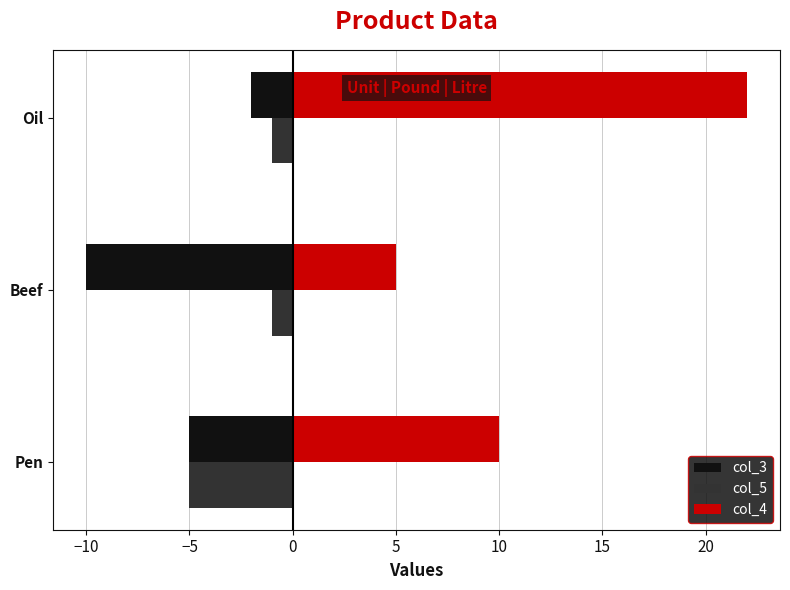

What is the sum of all col_5 values?

-7